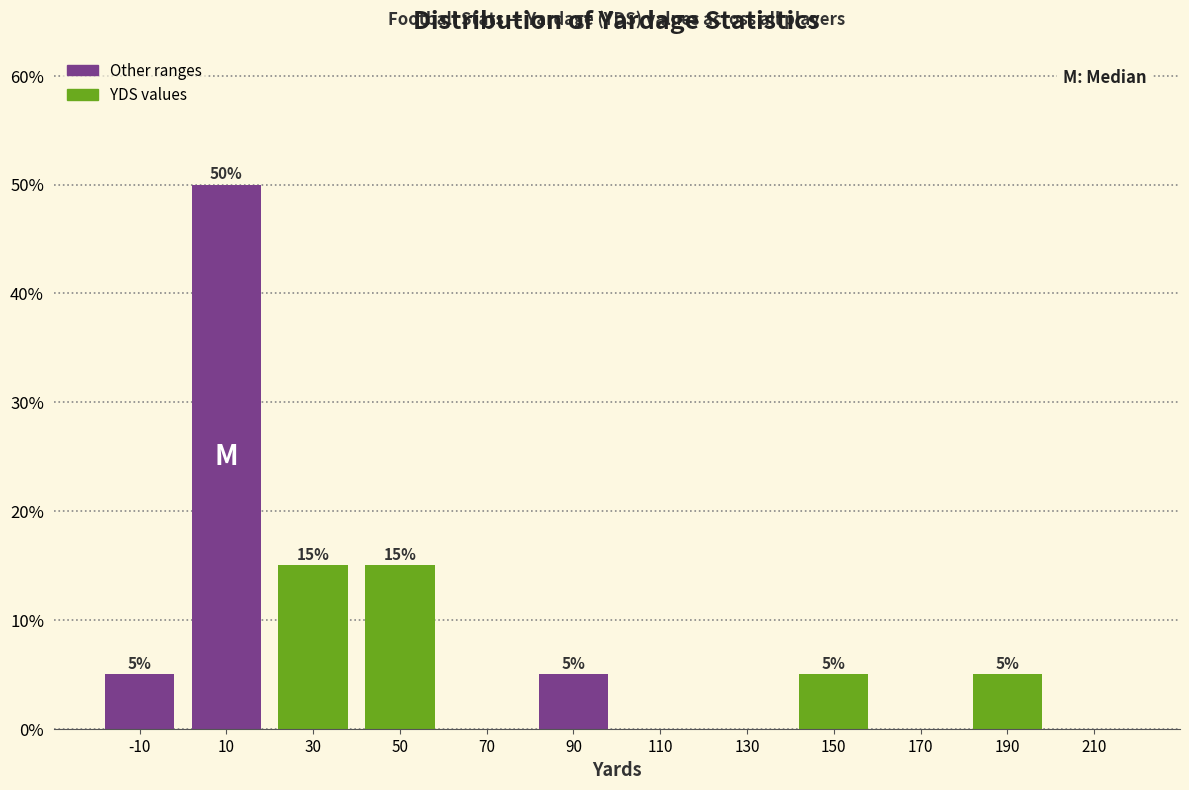

Over which range of the x-axis is the bar tallest?

0 to 20